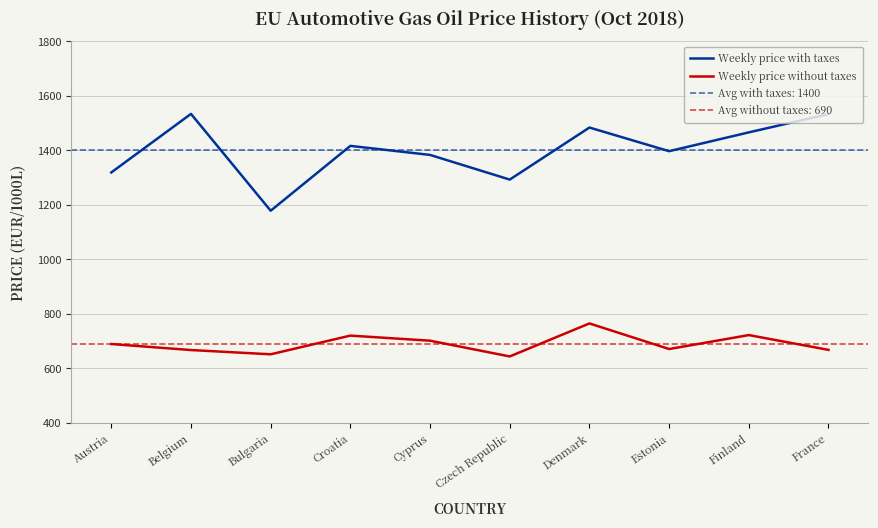

The value of Weekly price without taxes at Finland is 1061.5. True or false?

False